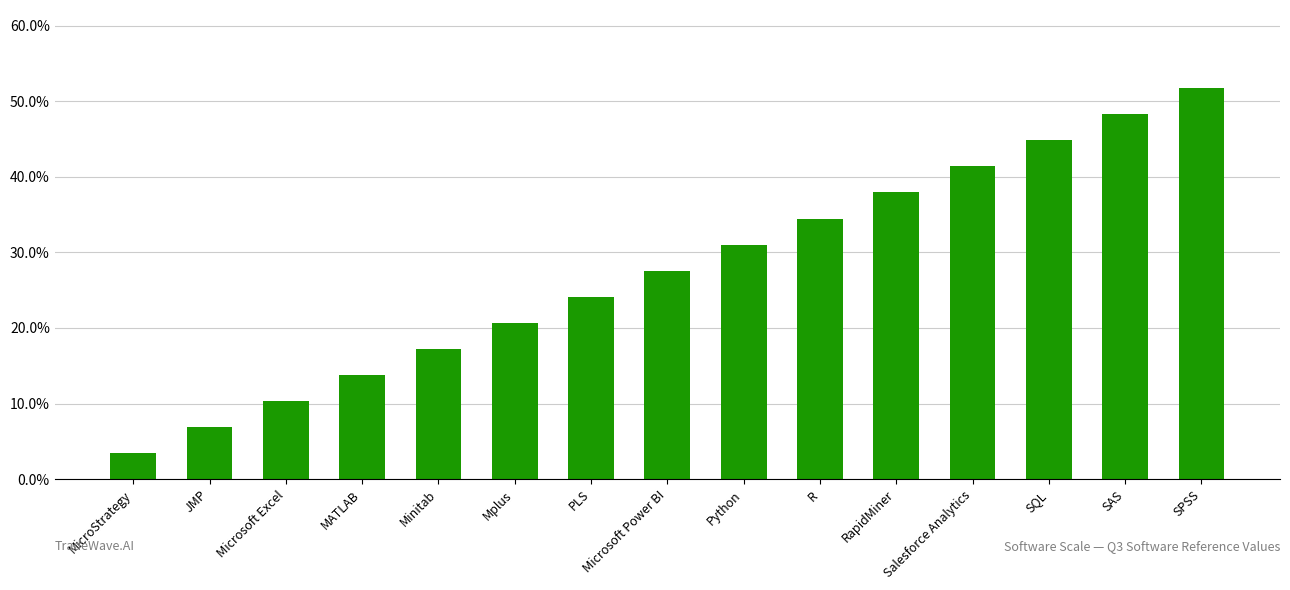

What is the change in value from Minitab to Microsoft Power BI?

+0.1